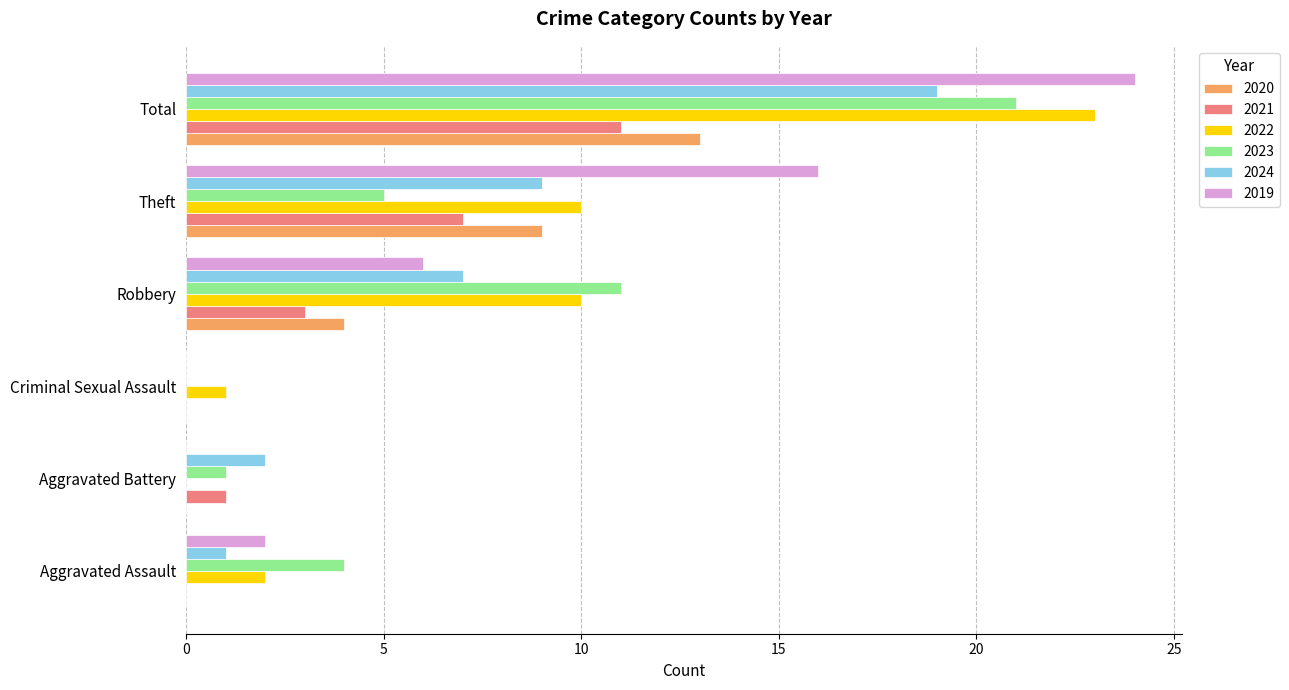

What is the total value across all series at Criminal Sexual Assault?

1